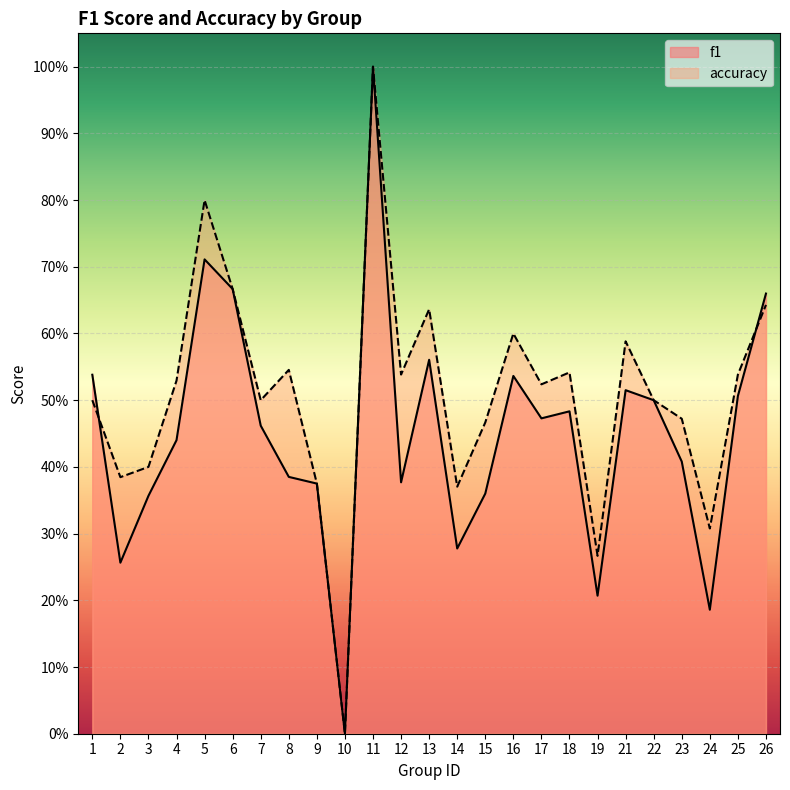

Reading left to right, what are all the values shown in this chart?

f1: 1=0.5	2=0.3	3=0.4	4=0.4	5=0.7	6=0.7	7=0.5	8=0.4	9=0.4	10=0.0	11=1.0	12=0.4	13=0.6	14=0.3	15=0.4	16=0.5	17=0.5	18=0.5	19=0.2	21=0.5	22=0.5	23=0.4	24=0.2	25=0.5	26=0.7
accuracy: 1=0.5	2=0.4	3=0.4	4=0.5	5=0.8	6=0.7	7=0.5	8=0.5	9=0.4	10=0.0	11=1.0	12=0.5	13=0.6	14=0.4	15=0.5	16=0.6	17=0.5	18=0.5	19=0.3	21=0.6	22=0.5	23=0.5	24=0.3	25=0.5	26=0.6